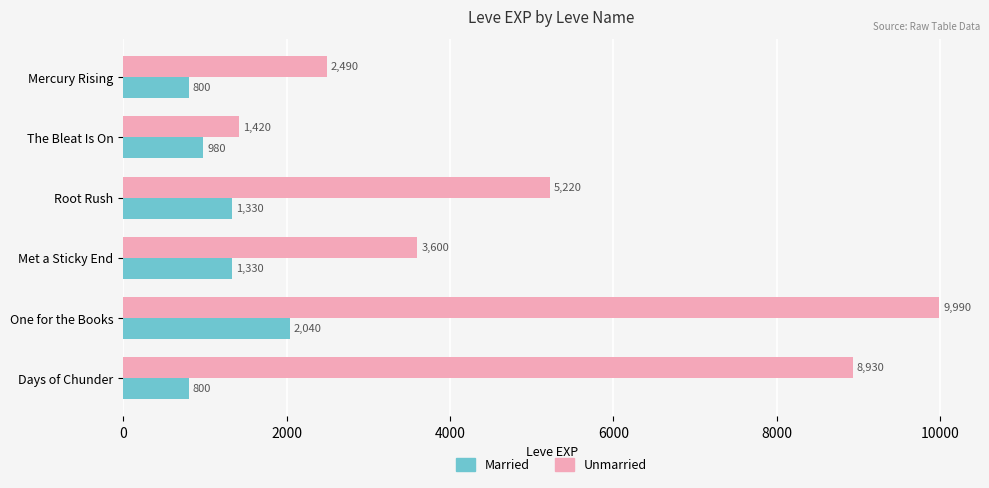

Between Met a Sticky End and Days of Chunder, which series saw the biggest shift?

Unmarried